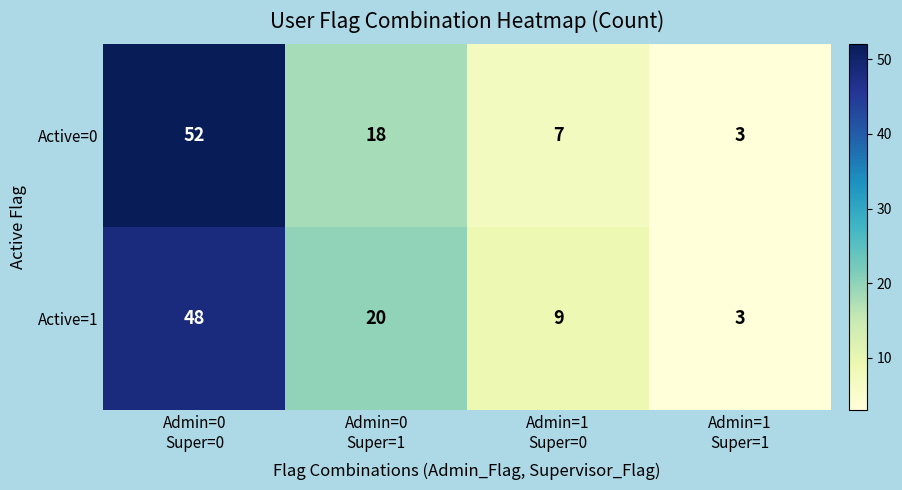

What is the average value of the Active=0 series?

20